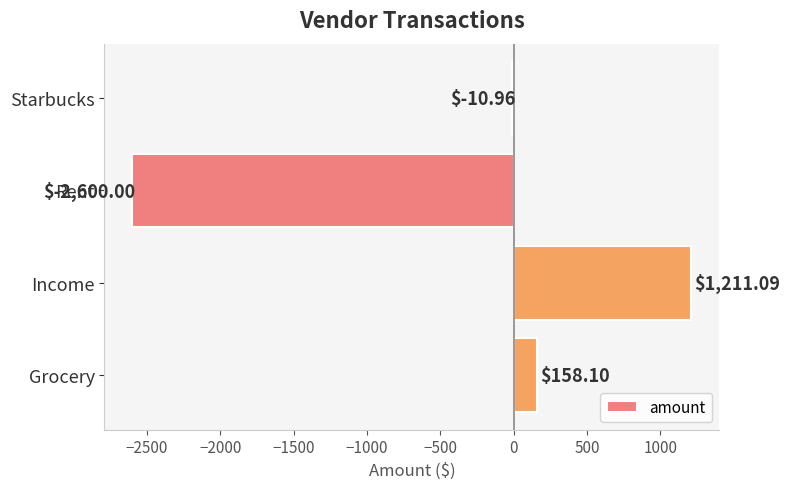

At which category does the chart reach its peak across all series?

Income